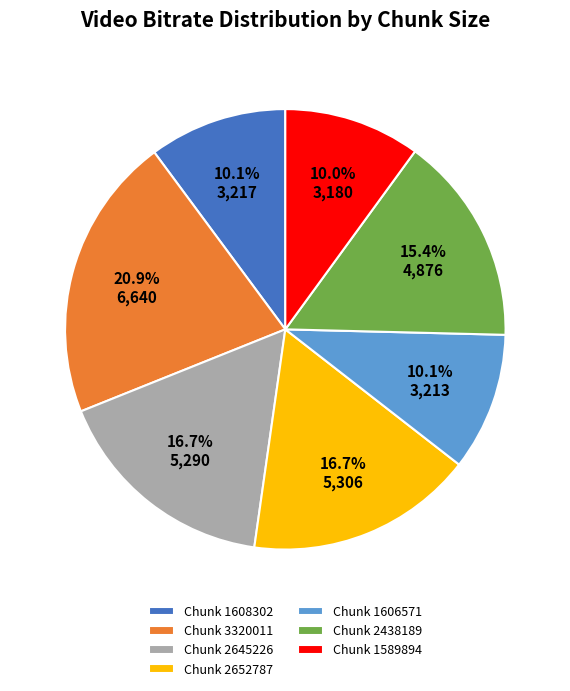

Which category has the biggest portion of the pie?

Chunk 3320011